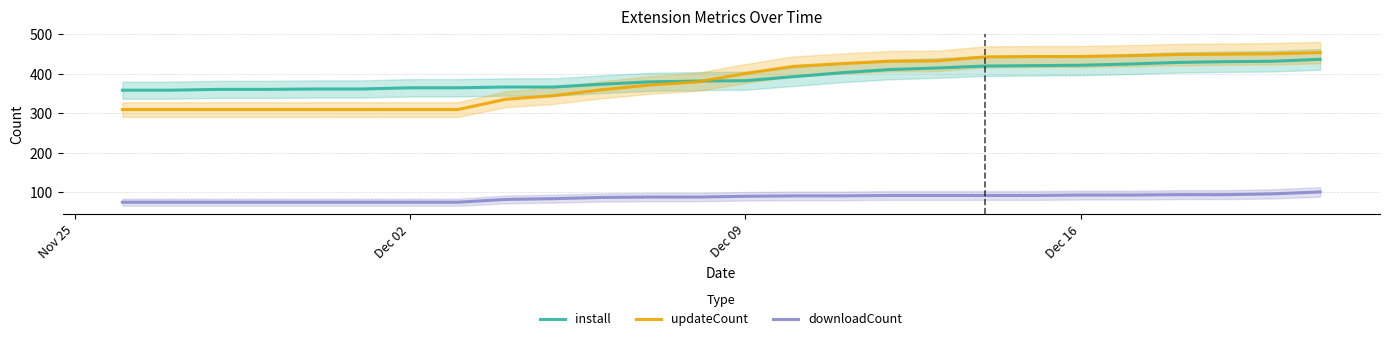

How many distinct data groups are displayed?

3